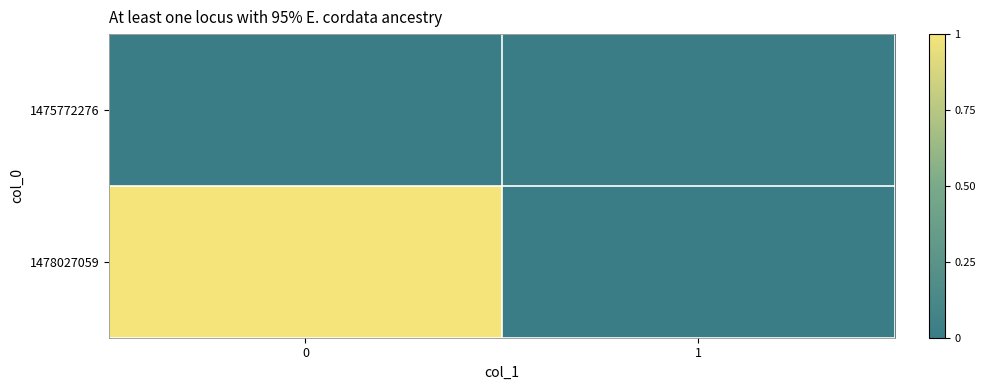

At 1, list the series in order from largest to smallest.

row_0, row_1